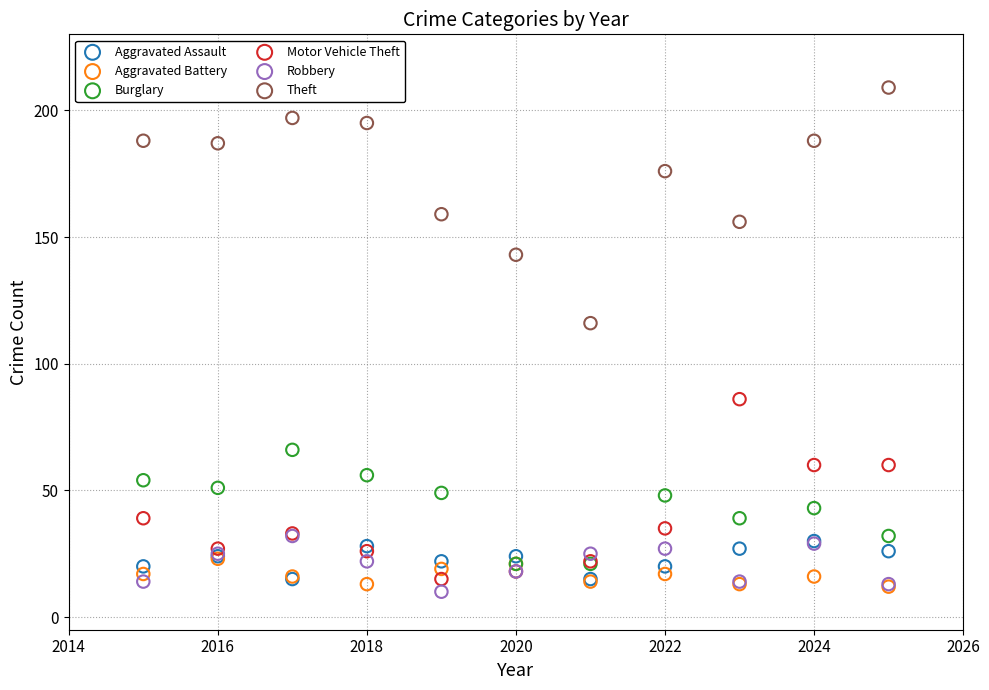

Across all series, what Y value is closest to 109?

116